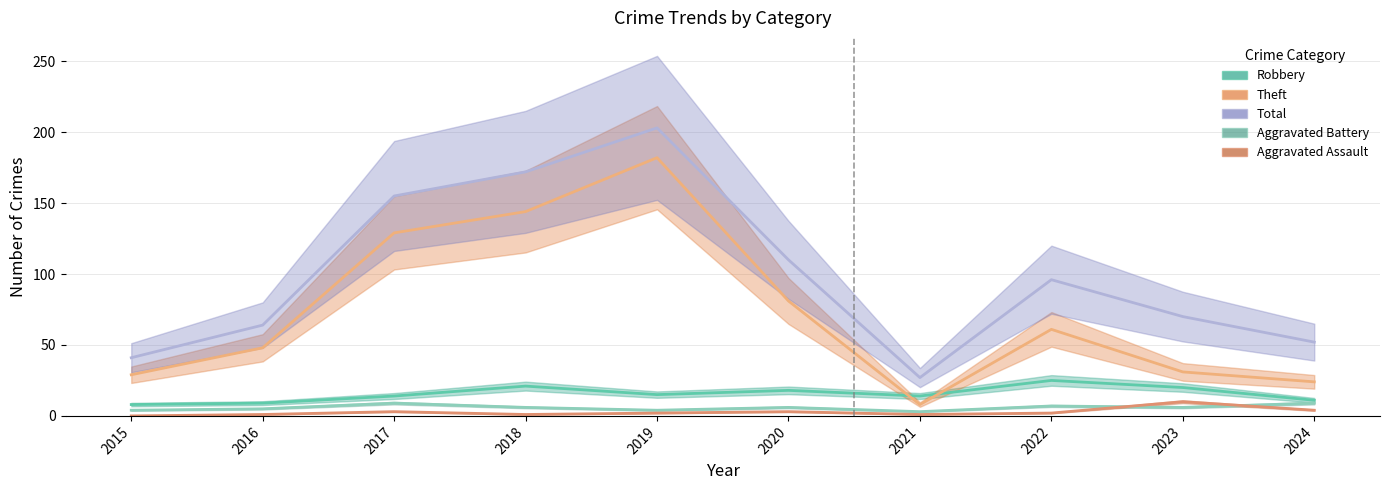

Rank the series at 2022 from lowest to highest value.

Aggravated Assault, Aggravated Battery, Robbery, Theft, Total